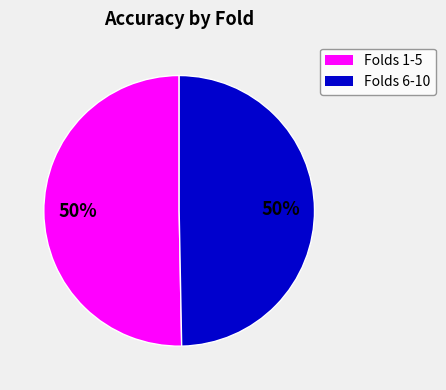

To the nearest percent, what is the average slice percentage?

50%